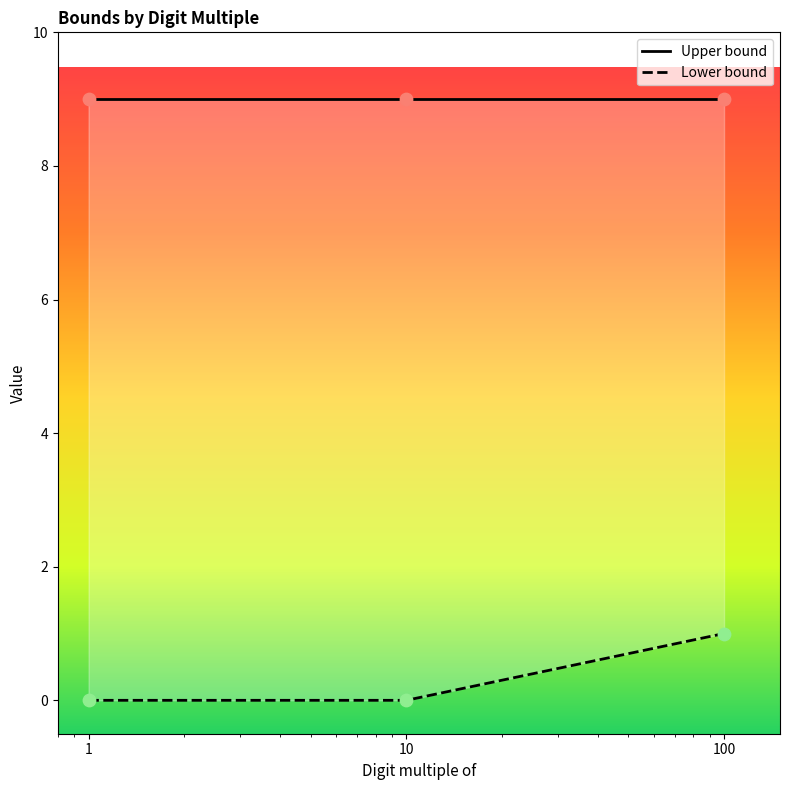

Which series has the largest total across all categories?

Upper bound